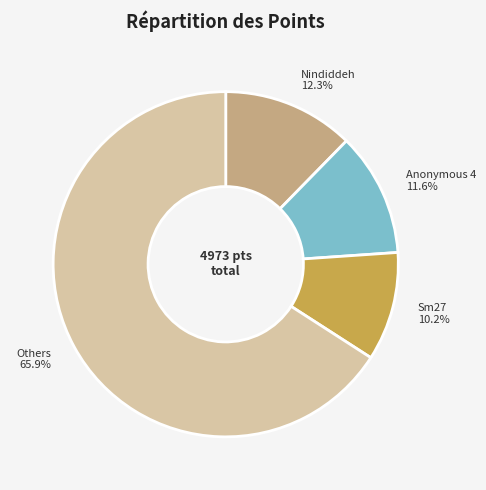

Is there any slice that represents more than half of the pie?

Yes